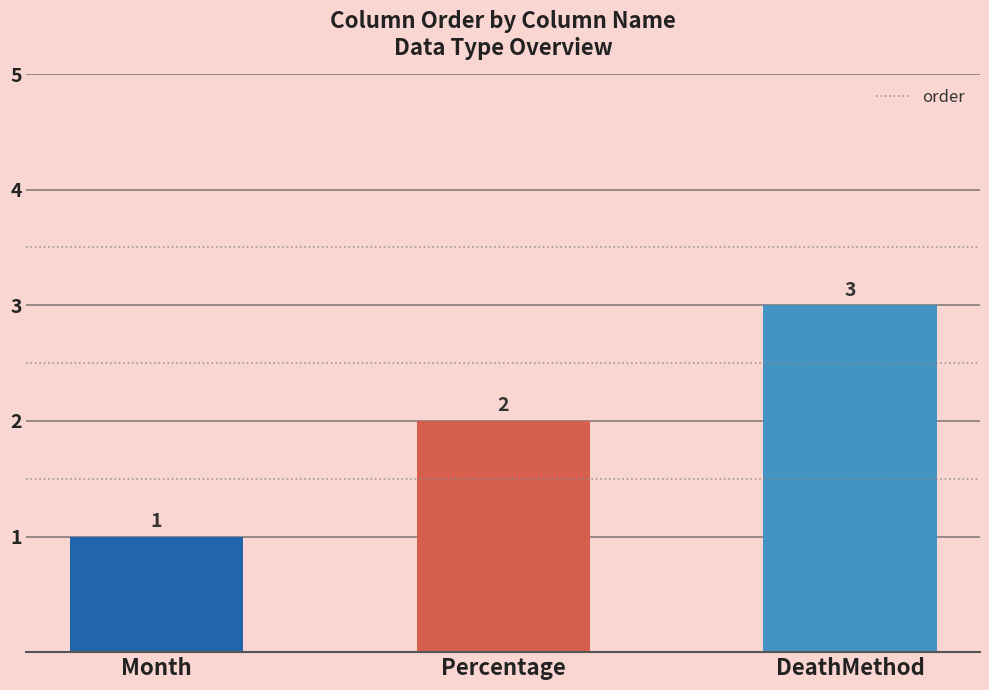

What is the value of the 2nd bar from the left?

2